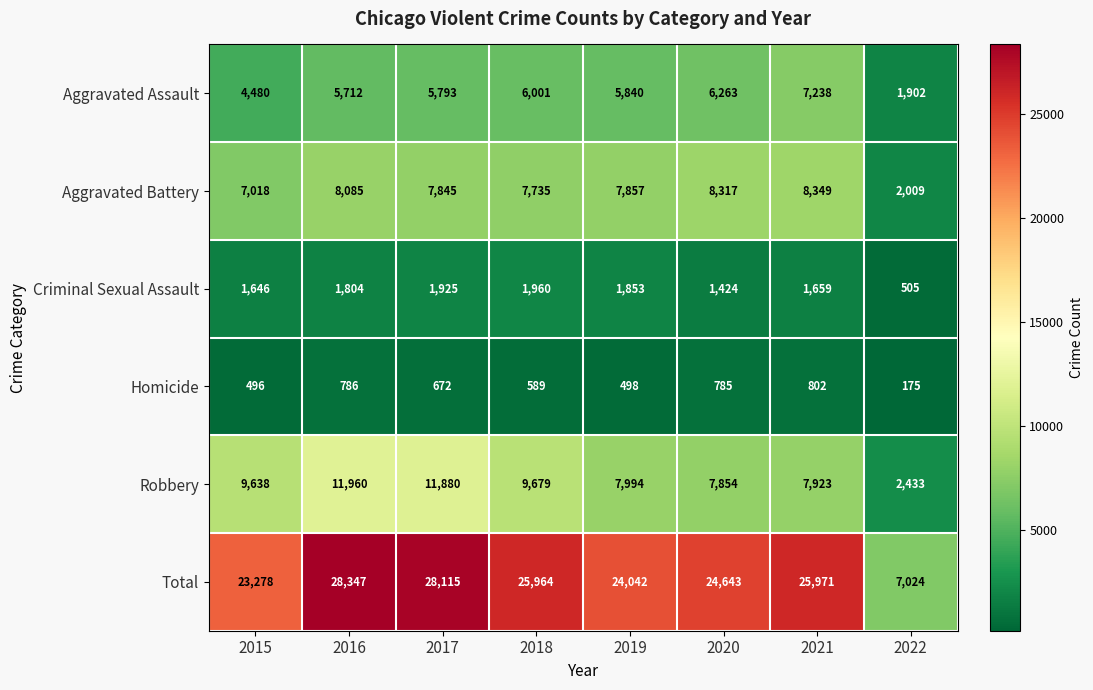

Rank the series by their maximum value, from highest to lowest.

Total, Robbery, Aggravated Battery, Aggravated Assault, Criminal Sexual Assault, Homicide